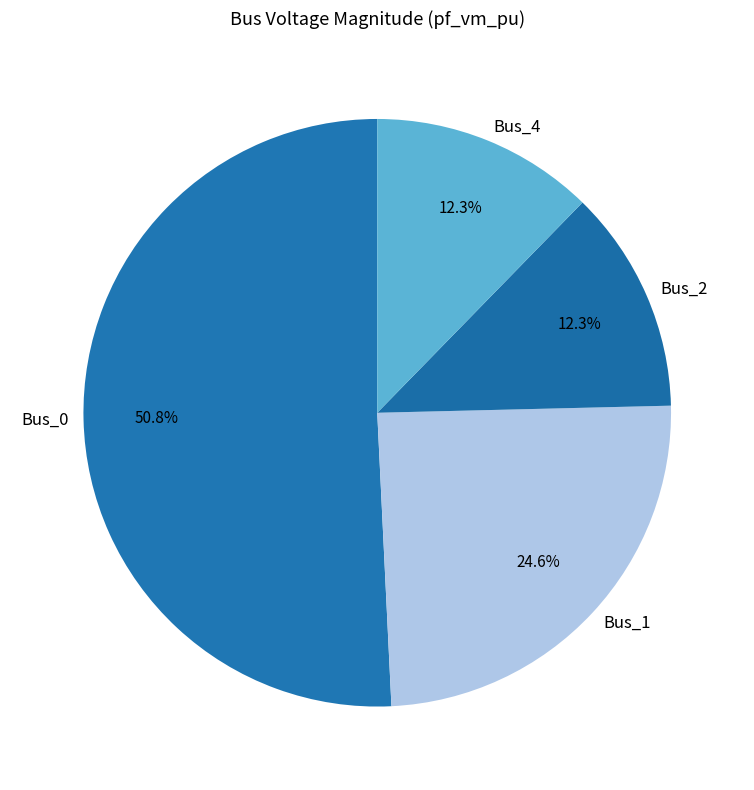

Which category has the biggest portion of the pie?

Bus_0